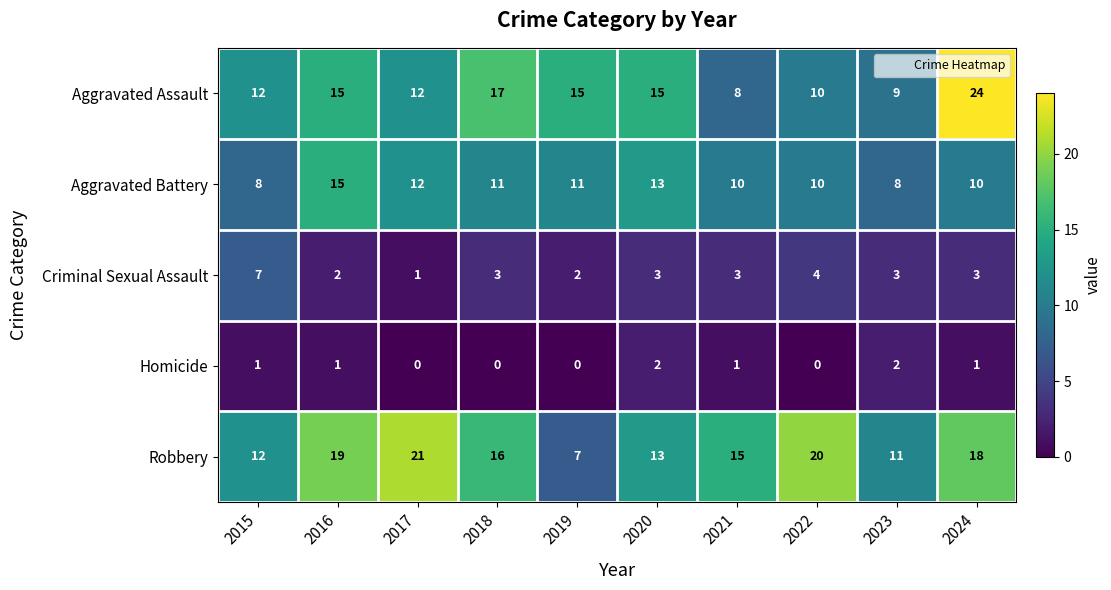

At how many categories does at least one series exceed 23?

1